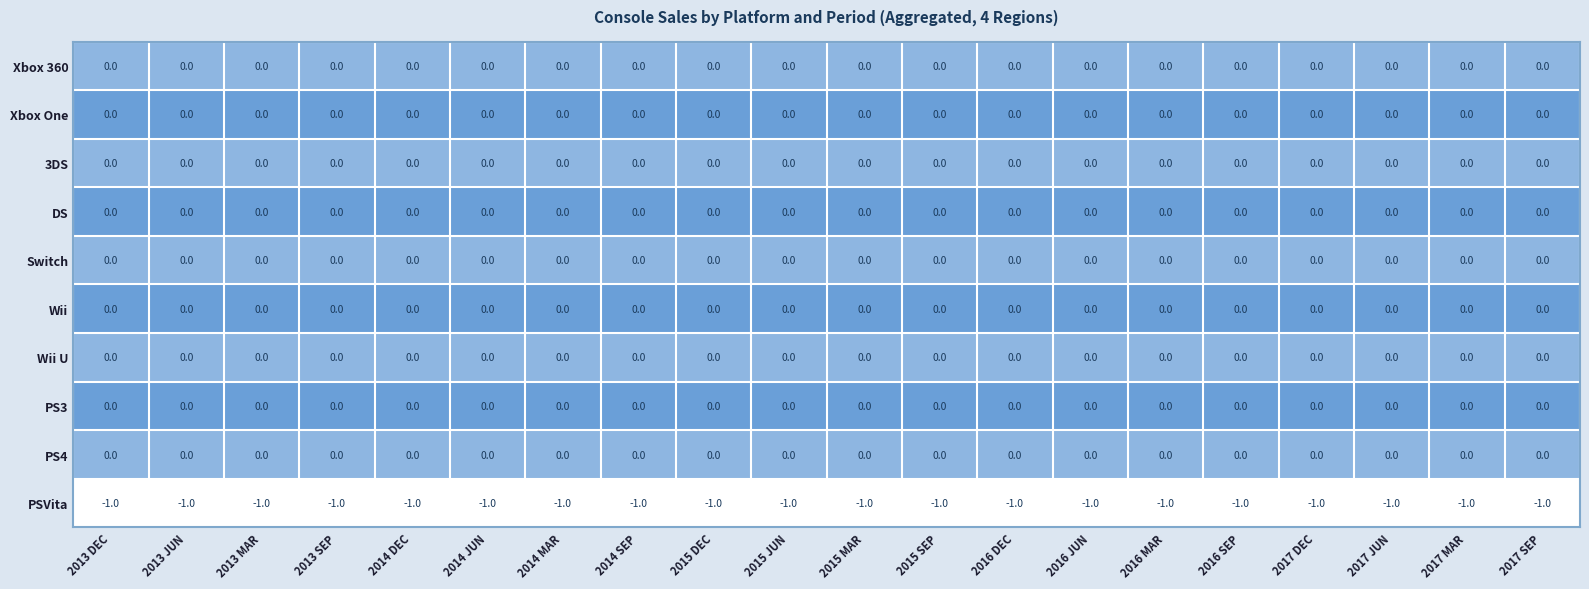

The value of Switch at 2017 SEP is 0. True or false?

True